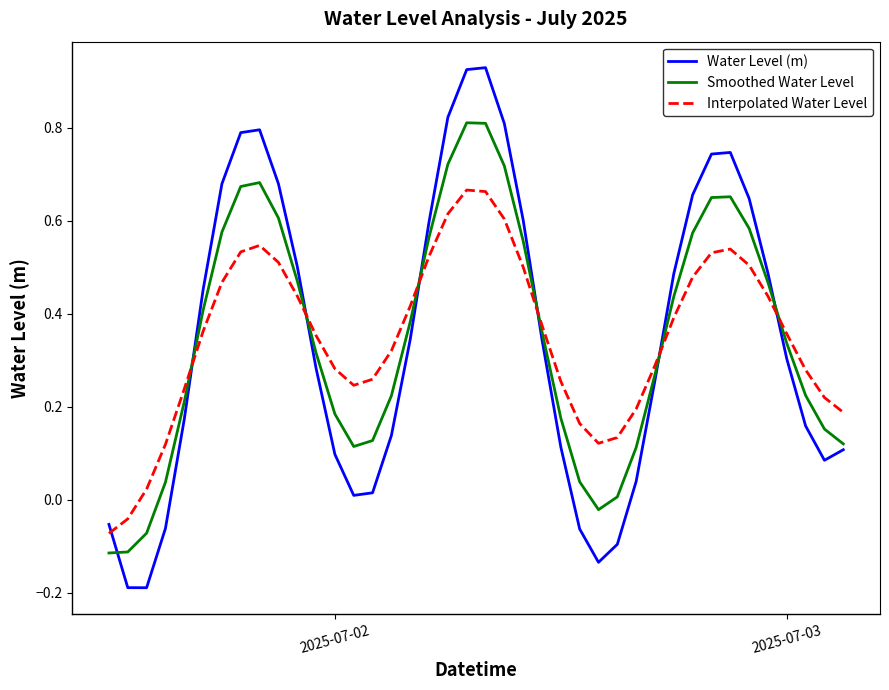

List the series in order of their peak value, highest first.

Water Level (m), Smoothed Water Level, Interpolated Water Level